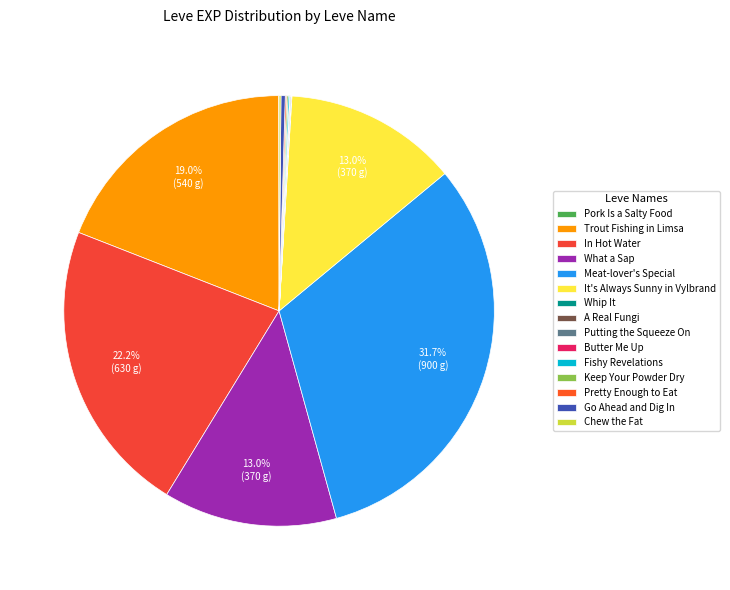

To the nearest percent, what percentage of the pie is Meat-lover's Special?

32%